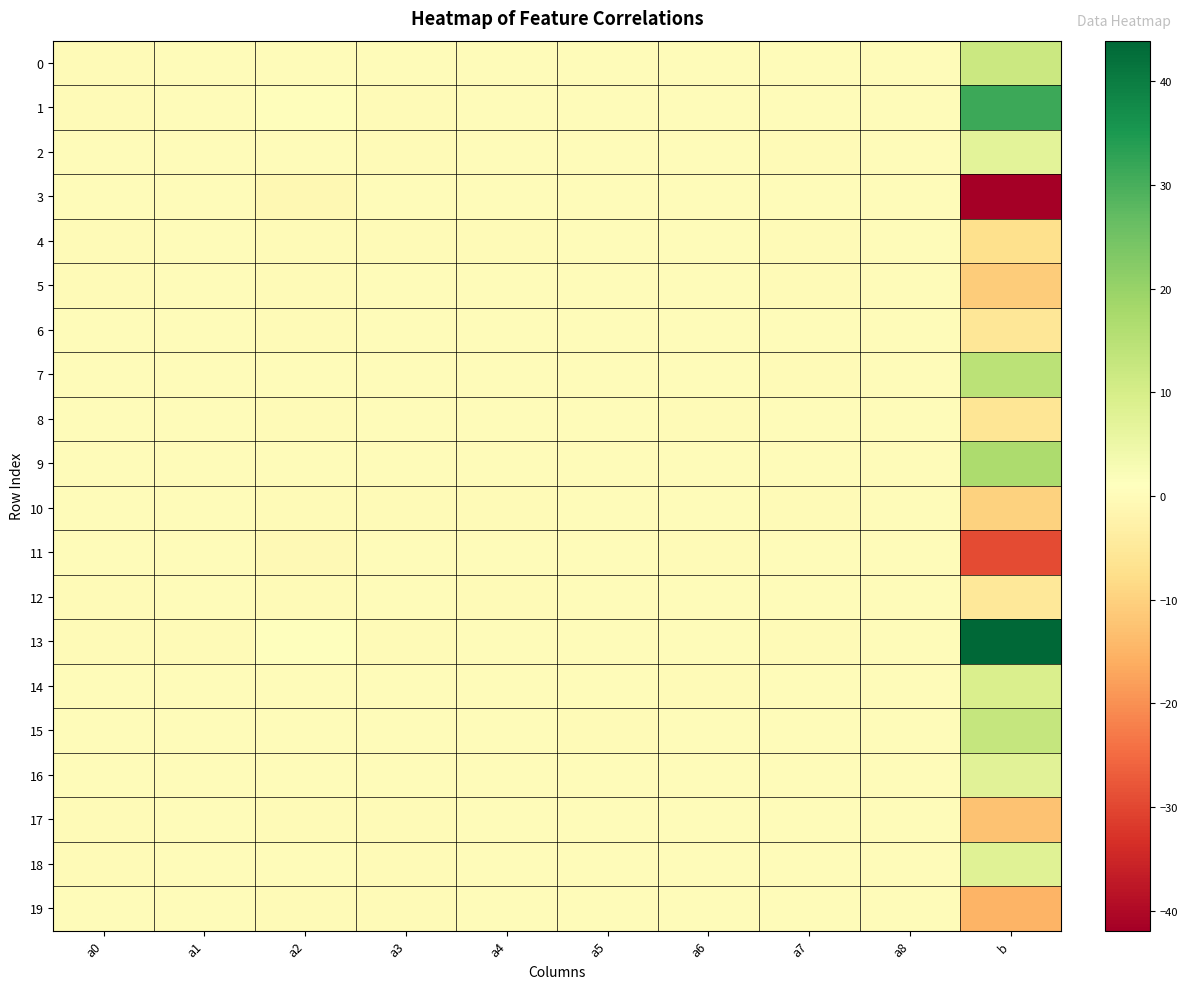

Reading left to right, list all the values displayed in this chart.

0: a0=-0.0	a1=-0.0	a2=0.1	a3=0.0	a4=0.0	a5=-0.0	a6=0.0	a7=0.0	a8=0.0	b=11.8
1: a0=-0.0	a1=-0.0	a2=0.4	a3=-0.0	a4=-0.0	a5=0.0	a6=0.0	a7=0.0	a8=0.0	b=31.2
2: a0=0.0	a1=-0.0	a2=0.1	a3=-0.0	a4=0.0	a5=0.0	a6=-0.0	a7=-0.0	a8=0.0	b=7.4
3: a0=0.0	a1=0.0	a2=-0.7	a3=0.1	a4=-0.0	a5=-0.0	a6=0.0	a7=0.1	a8=-0.0	b=-41.9
4: a0=-0.0	a1=0.0	a2=-0.1	a3=-0.0	a4=-0.0	a5=0.0	a6=0.0	a7=-0.0	a8=-0.0	b=-7.1
5: a0=-0.0	a1=-0.0	a2=-0.1	a3=0.0	a4=-0.0	a5=0.0	a6=0.0	a7=-0.0	a8=0.0	b=-11.0
6: a0=-0.0	a1=0.0	a2=-0.1	a3=-0.0	a4=0.0	a5=0.0	a6=-0.0	a7=0.0	a8=-0.0	b=-5.4
7: a0=0.0	a1=-0.0	a2=0.2	a3=0.0	a4=0.0	a5=-0.0	a6=0.0	a7=-0.0	a8=0.0	b=14.7
8: a0=0.0	a1=-0.0	a2=-0.1	a3=0.0	a4=-0.0	a5=-0.0	a6=-0.0	a7=-0.0	a8=0.0	b=-5.7
9: a0=-0.0	a1=-0.0	a2=0.2	a3=0.0	a4=0.0	a5=-0.0	a6=-0.0	a7=-0.0	a8=-0.0	b=17.1
10: a0=0.0	a1=0.0	a2=-0.1	a3=-0.0	a4=-0.0	a5=0.0	a6=-0.0	a7=-0.0	a8=-0.0	b=-9.8
11: a0=0.0	a1=0.0	a2=-0.4	a3=0.0	a4=0.0	a5=-0.0	a6=-0.0	a7=-0.0	a8=-0.0	b=-29.2
12: a0=-0.0	a1=0.0	a2=-0.1	a3=0.0	a4=-0.0	a5=-0.0	a6=0.0	a7=0.0	a8=-0.0	b=-5.4
13: a0=-0.0	a1=-0.0	a2=0.7	a3=-0.1	a4=0.0	a5=0.0	a6=-0.0	a7=-0.1	a8=0.0	b=43.9
14: a0=0.0	a1=-0.0	a2=0.1	a3=0.0	a4=0.0	a5=-0.0	a6=-0.0	a7=0.0	a8=0.0	b=9.1
15: a0=0.0	a1=0.0	a2=0.1	a3=-0.0	a4=0.0	a5=-0.0	a6=-0.0	a7=0.0	a8=-0.0	b=13.0
16: a0=0.0	a1=-0.0	a2=0.1	a3=0.0	a4=-0.0	a5=-0.0	a6=0.0	a7=-0.0	a8=0.0	b=7.4
17: a0=-0.0	a1=0.0	a2=-0.2	a3=-0.0	a4=-0.0	a5=0.0	a6=-0.0	a7=0.0	a8=-0.0	b=-12.7
18: a0=-0.0	a1=0.0	a2=0.1	a3=-0.0	a4=0.0	a5=0.0	a6=0.0	a7=0.0	a8=-0.0	b=7.7
19: a0=0.0	a1=0.0	a2=-0.2	a3=-0.0	a4=-0.0	a5=0.0	a6=0.0	a7=0.0	a8=0.0	b=-15.1